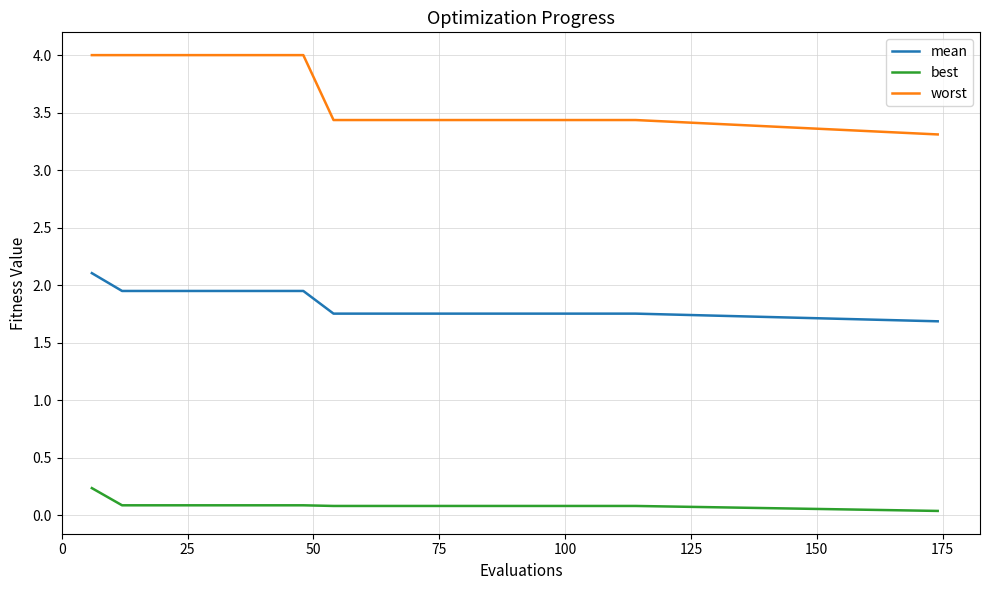

Which series has the widest spread of values?

worst